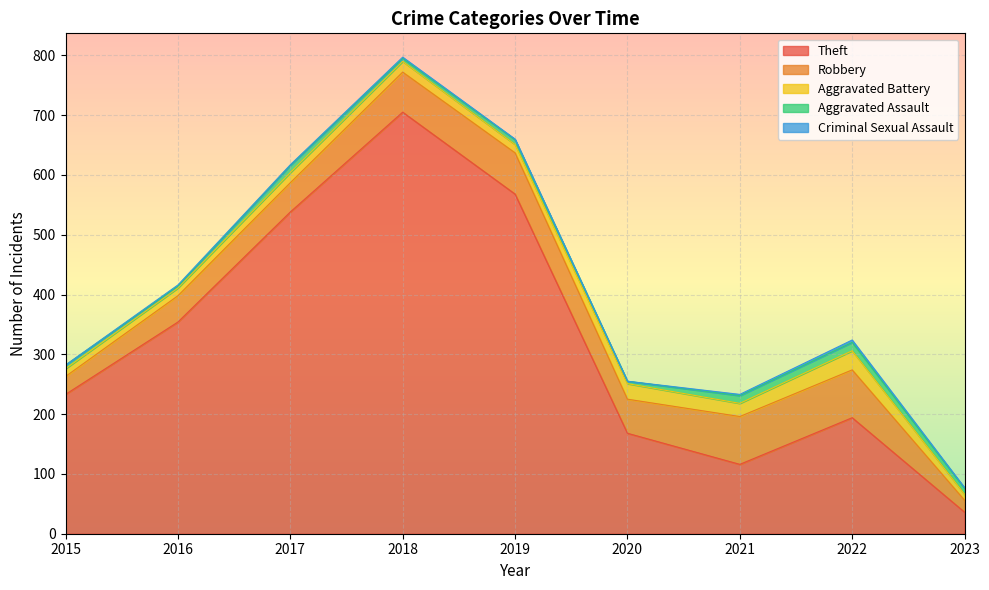

What is the difference between the Aggravated Assault values at 2022 and 2017?

2